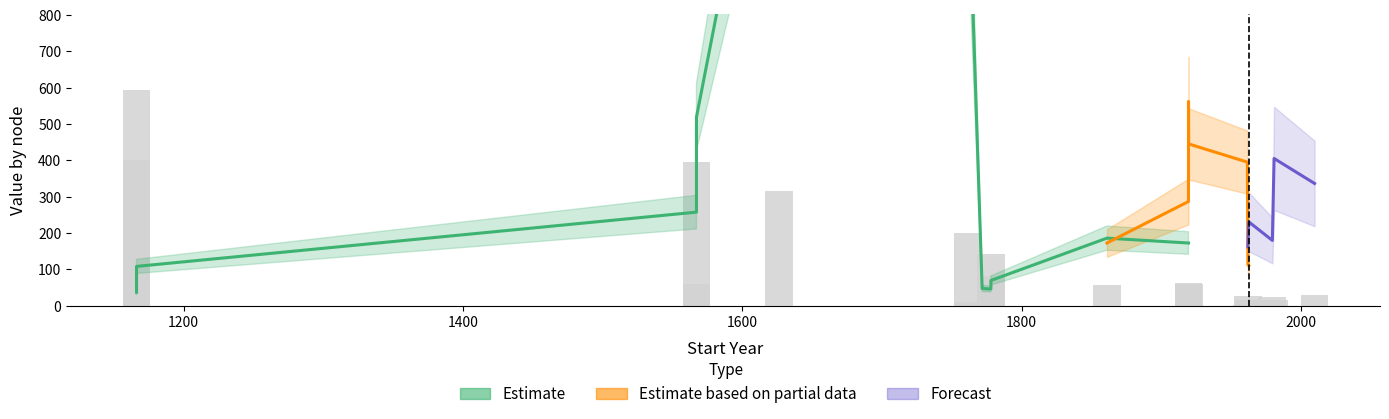

What is the difference between the second highest and second lowest values?

394.6